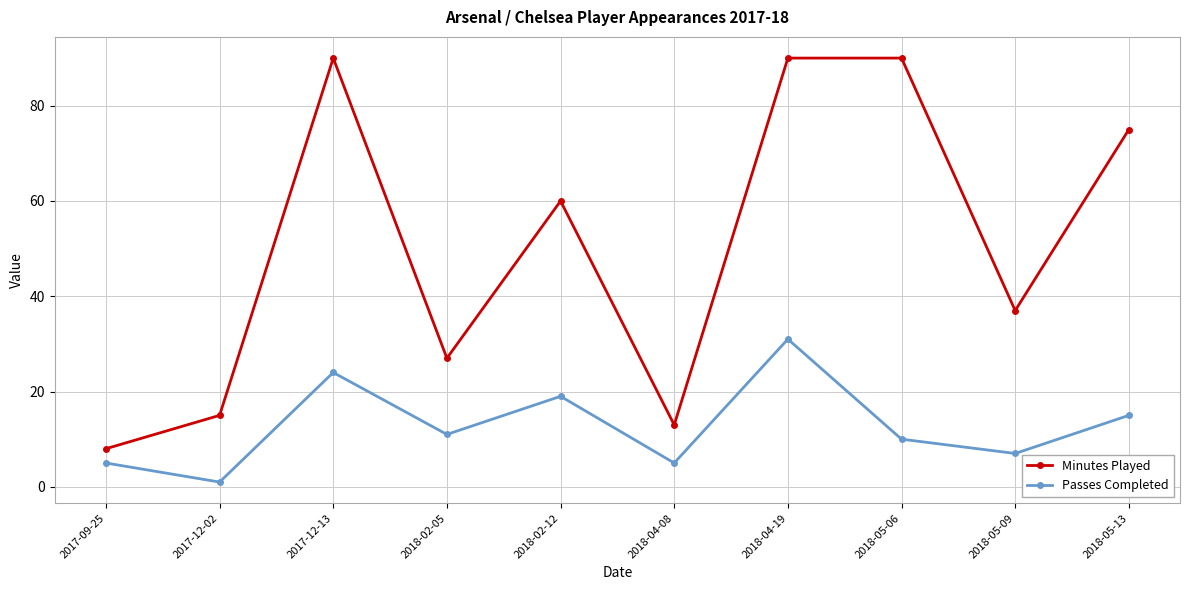

True or false: Passes Completed and Minutes Played intersect in this chart.

False